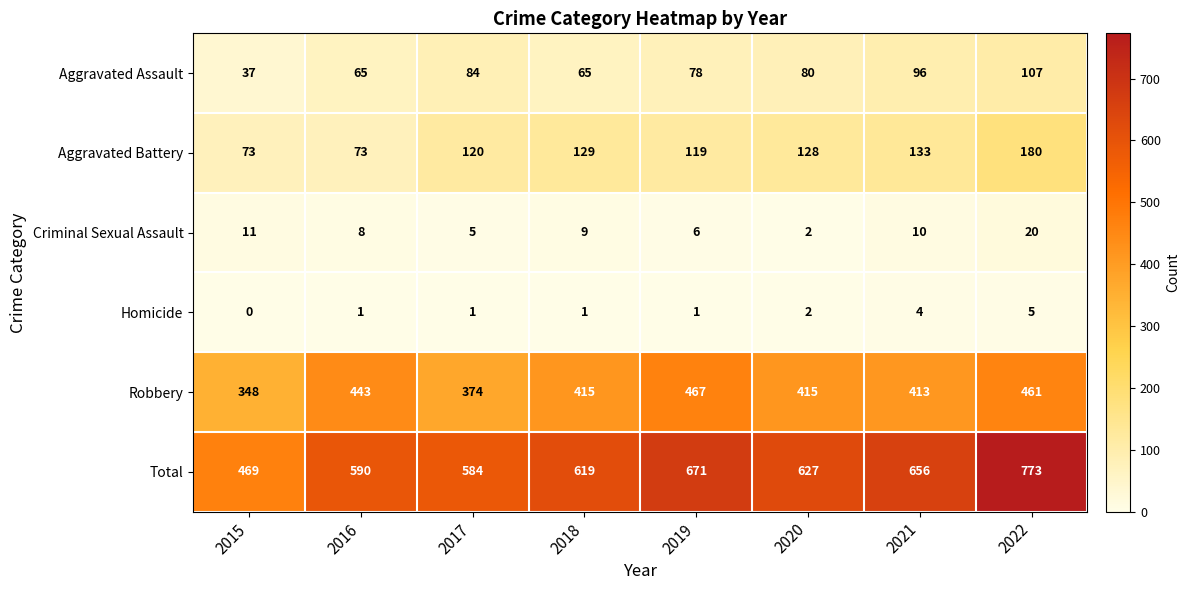

Rank the series at 2017 from lowest to highest value.

Homicide, Criminal Sexual Assault, Aggravated Assault, Aggravated Battery, Robbery, Total